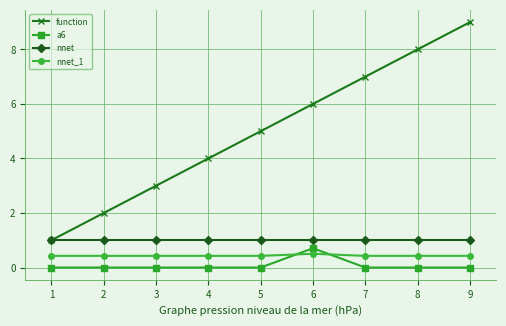

True or false: function and a6 cross at least once.

False